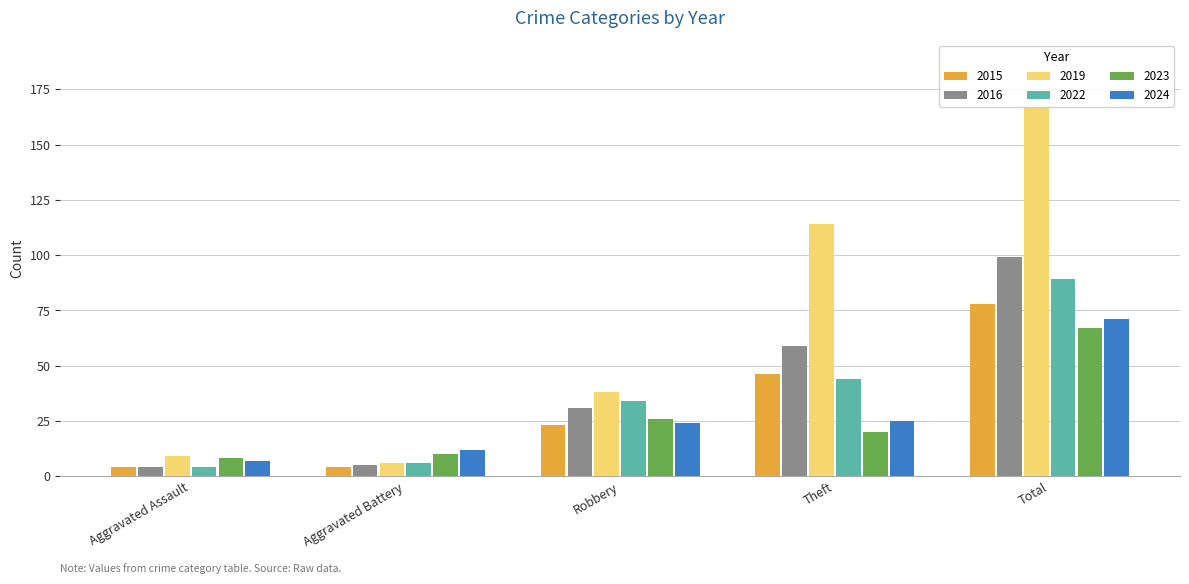

At how many categories does at least one series exceed 157?

1